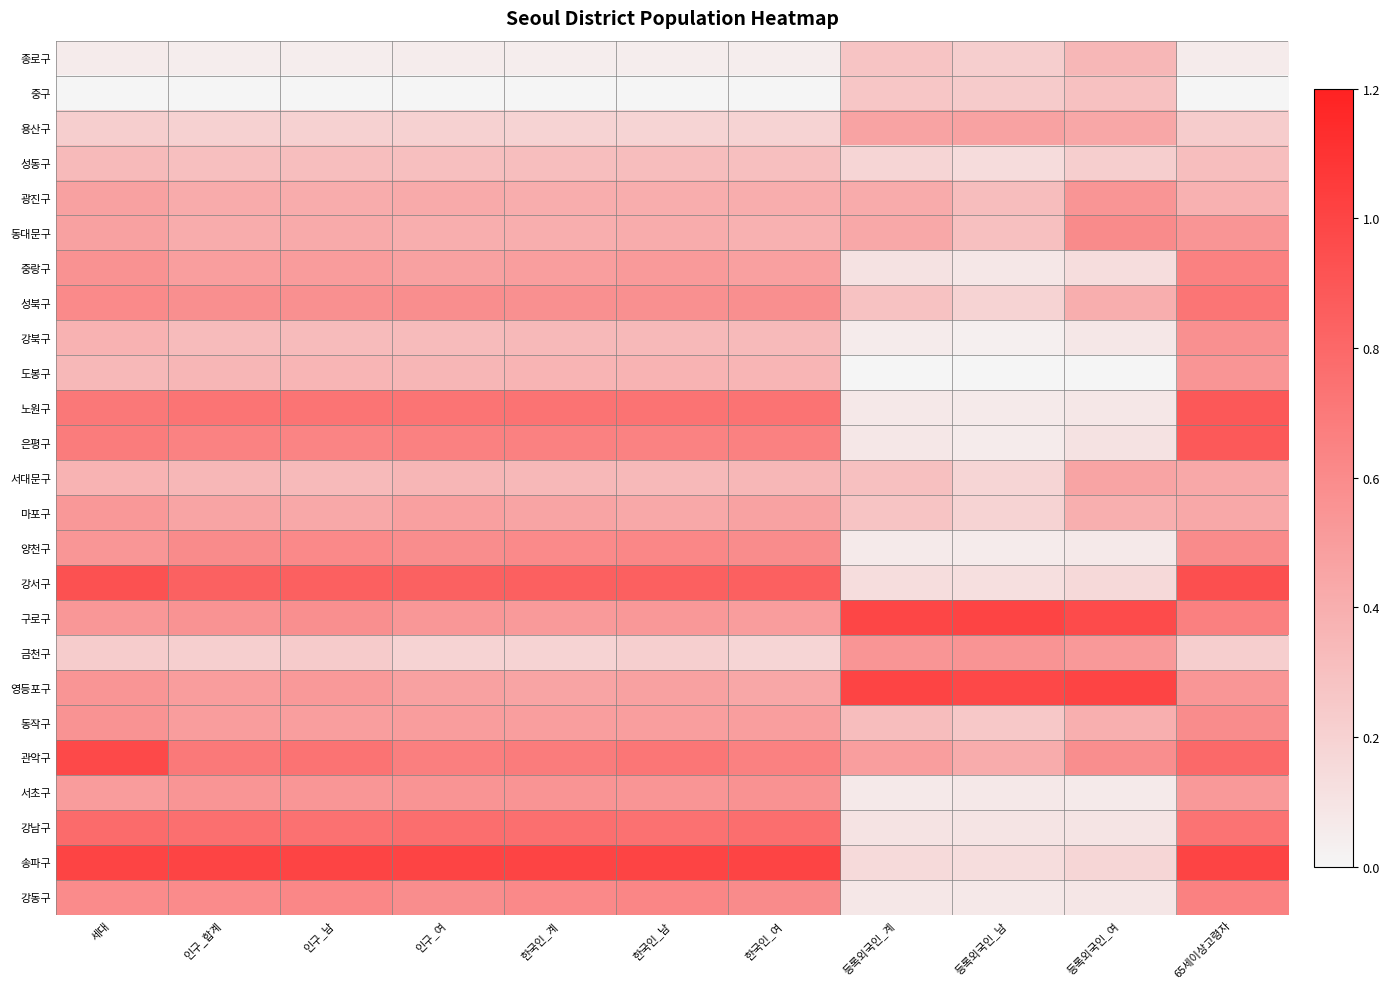

What is the total value across all series at 65세이상고령자?

13.9